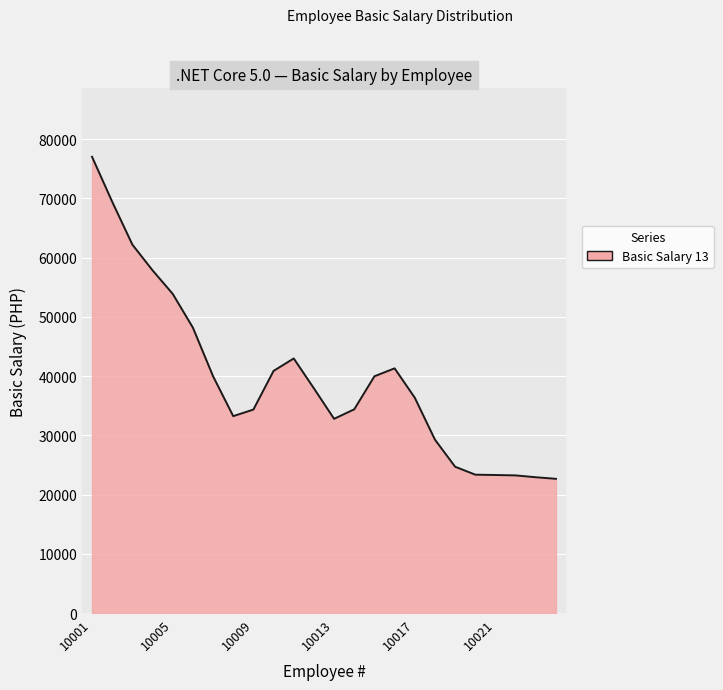

What is the maximum value shown in the chart?

77011.1